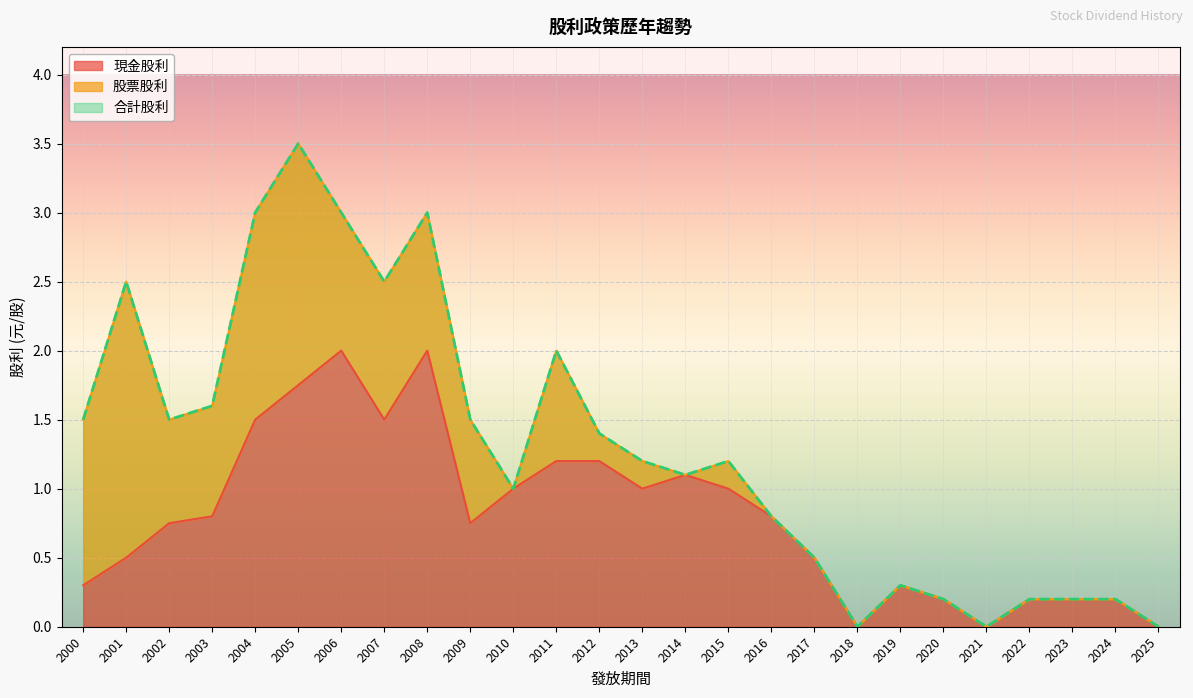

The 現金股利 series shows 2.0 at 2008. True or false?

True